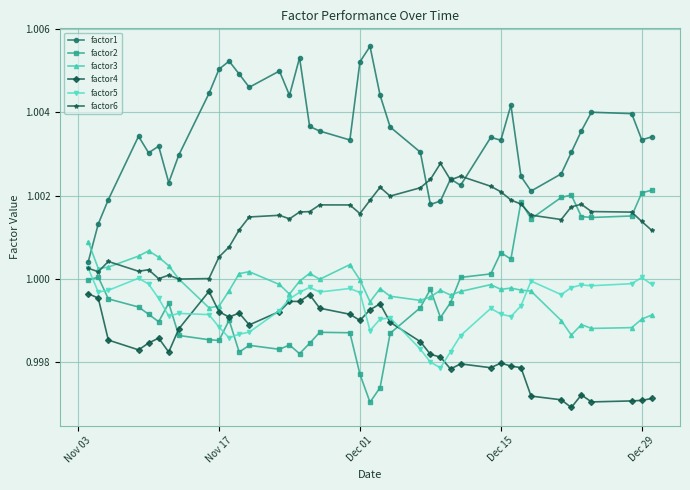

True or false: factor5 has more than 0 points higher than both neighbors.

True